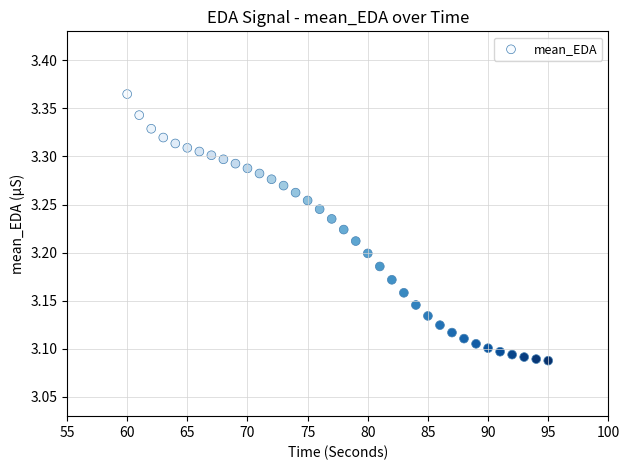

What is the range of X values (max minus min)?

35.0